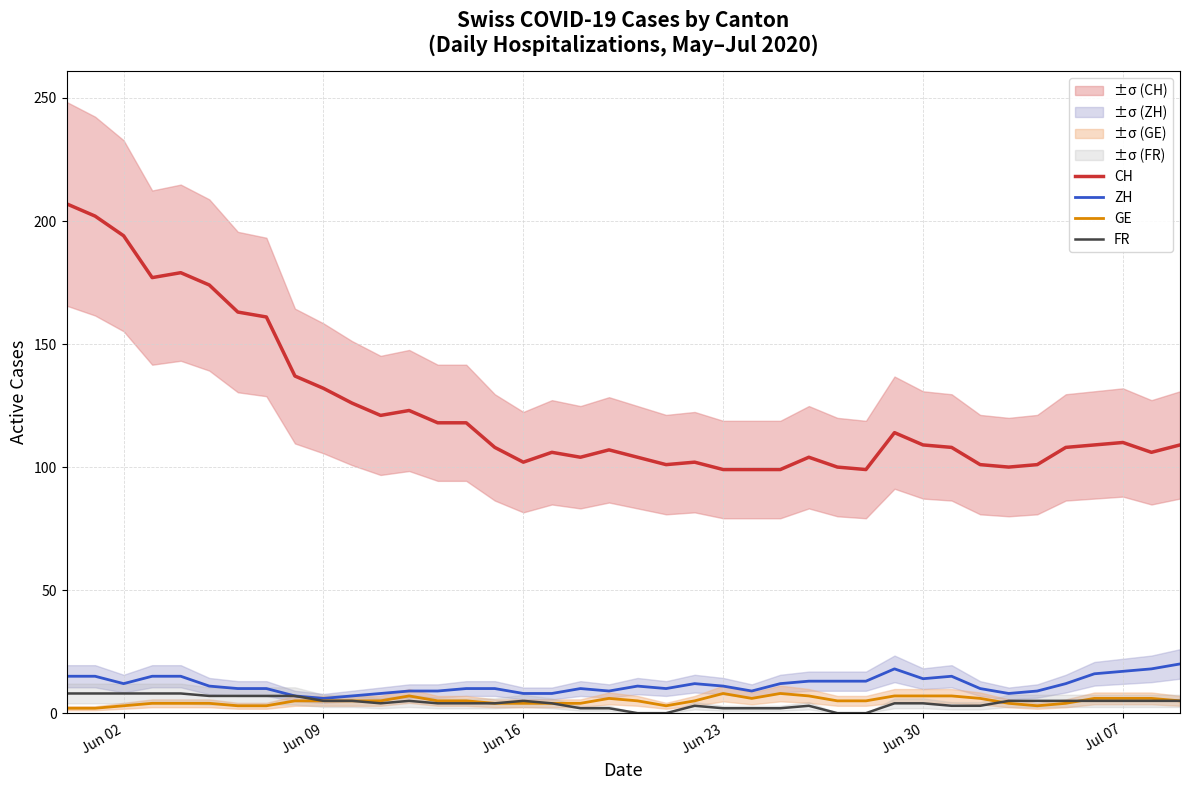

Which series has the widest spread of values?

CH